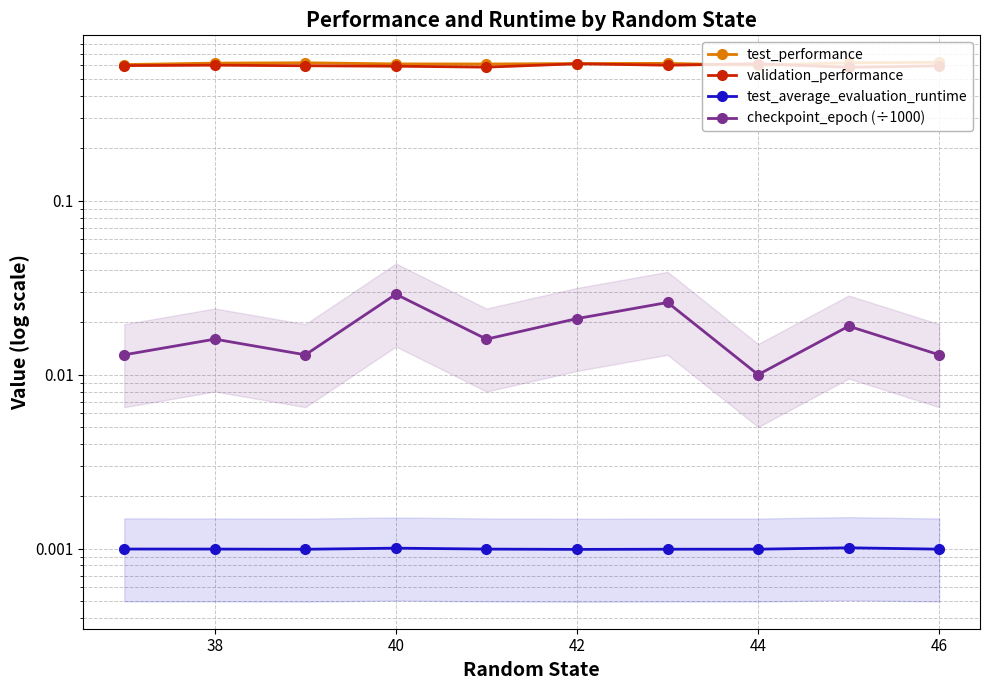

Rank the series at 42 from highest to lowest value.

test_performance, validation_performance, checkpoint_epoch (÷1000), test_average_evaluation_runtime